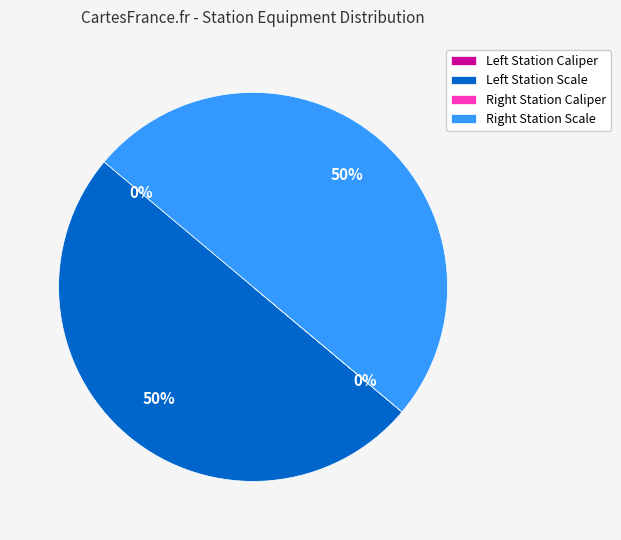

To the nearest percent, what is the average slice percentage?

25%